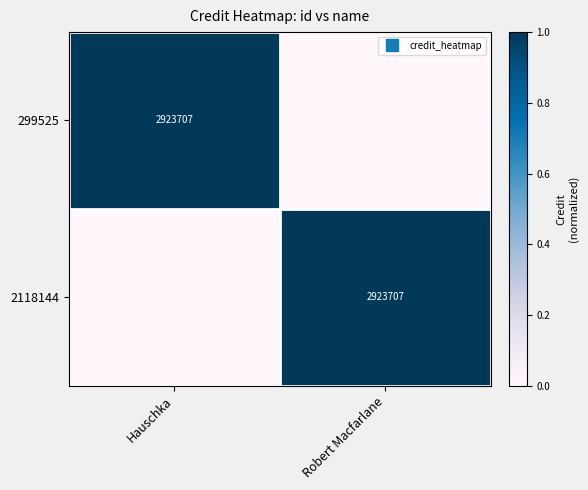

Is it true that 2118144 equals 1 at Robert Macfarlane?

True